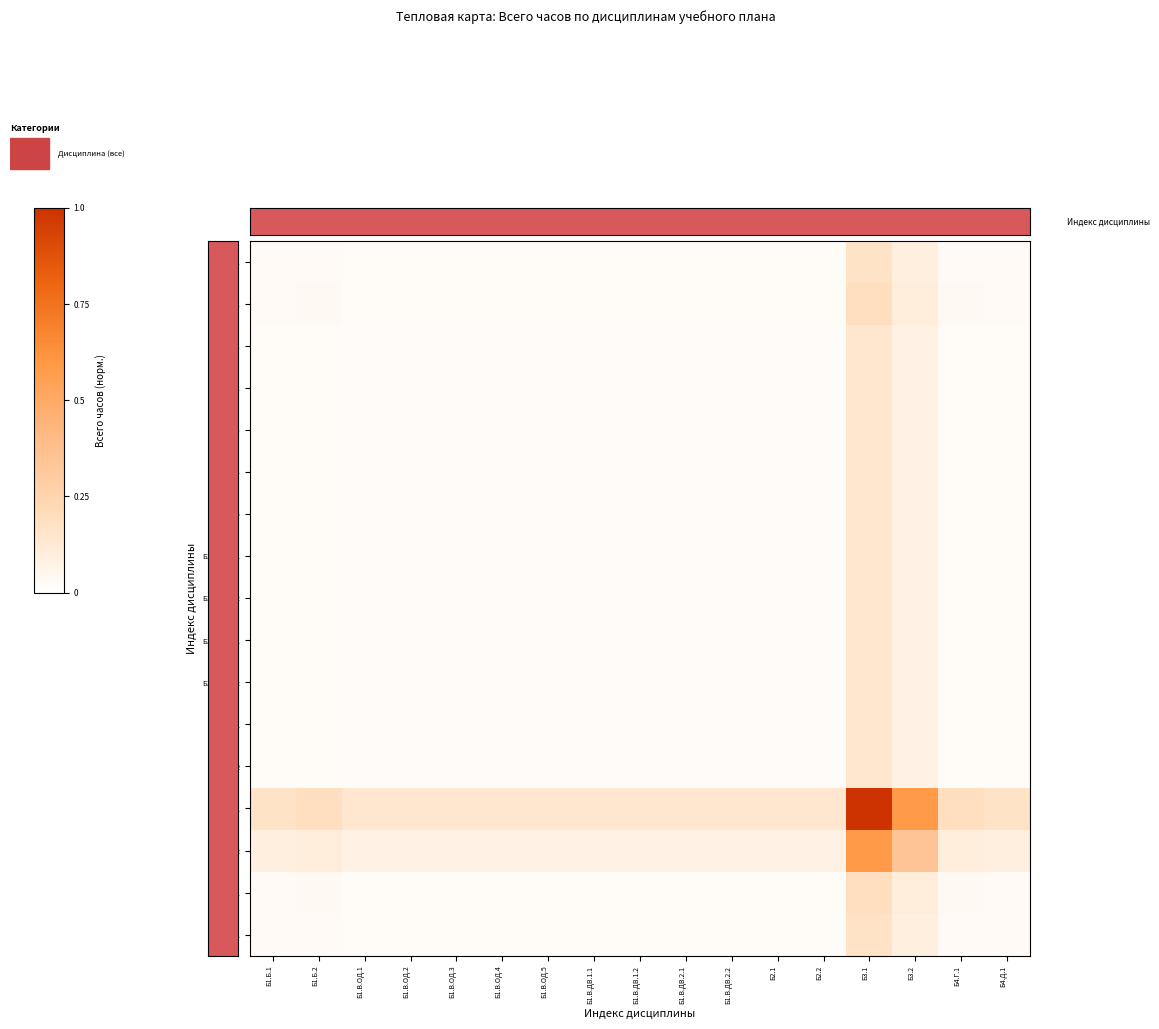

Which series has the largest total across all categories?

Б3.1